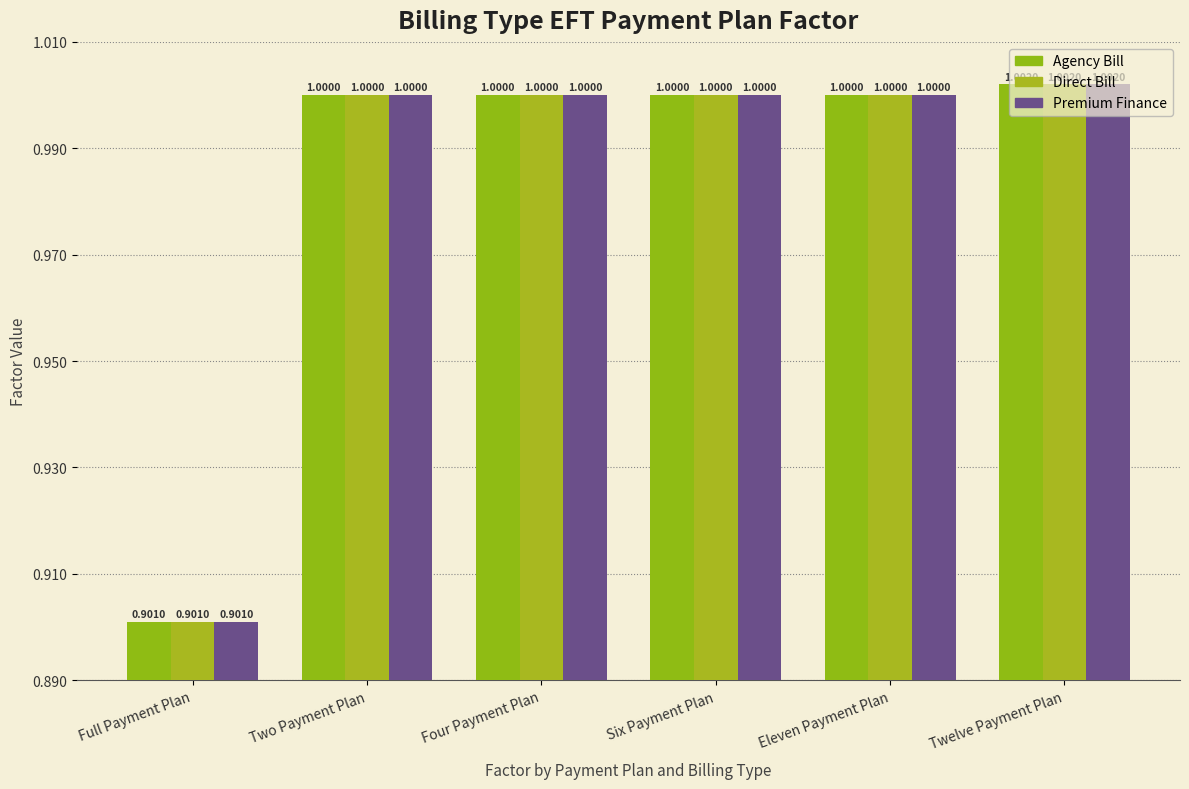

How many data points does each series have?

6